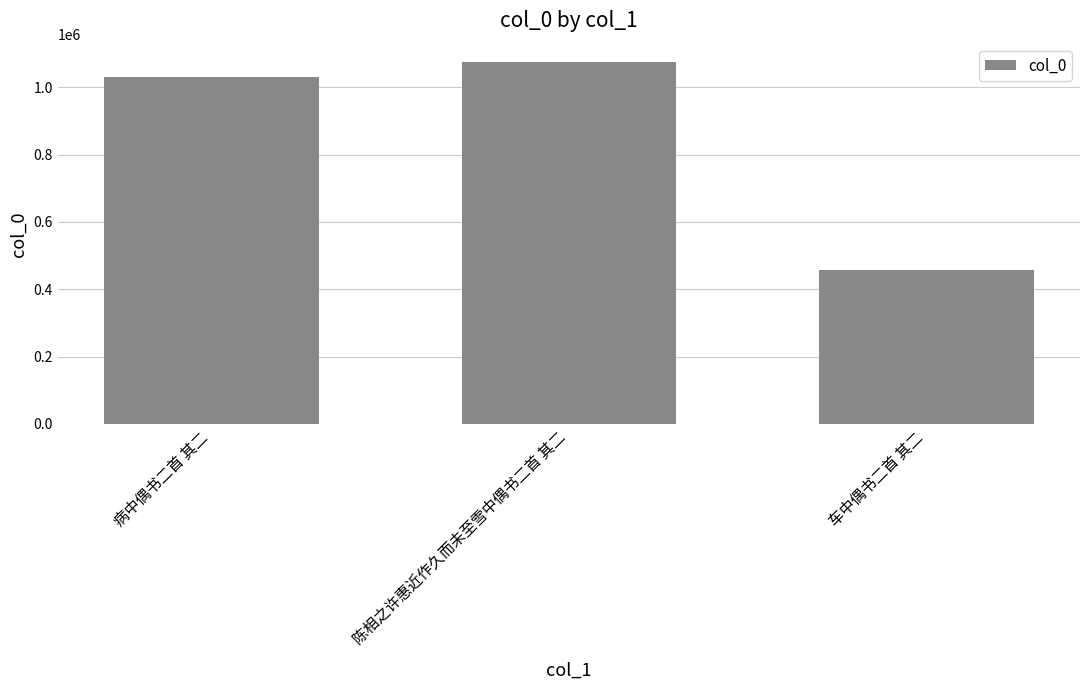

List the labels in order of value, largest first.

陈相之许惠近作久而未至雪中偶书二首 其二, 病中偶书二首 其二, 车中偶书二首 其二